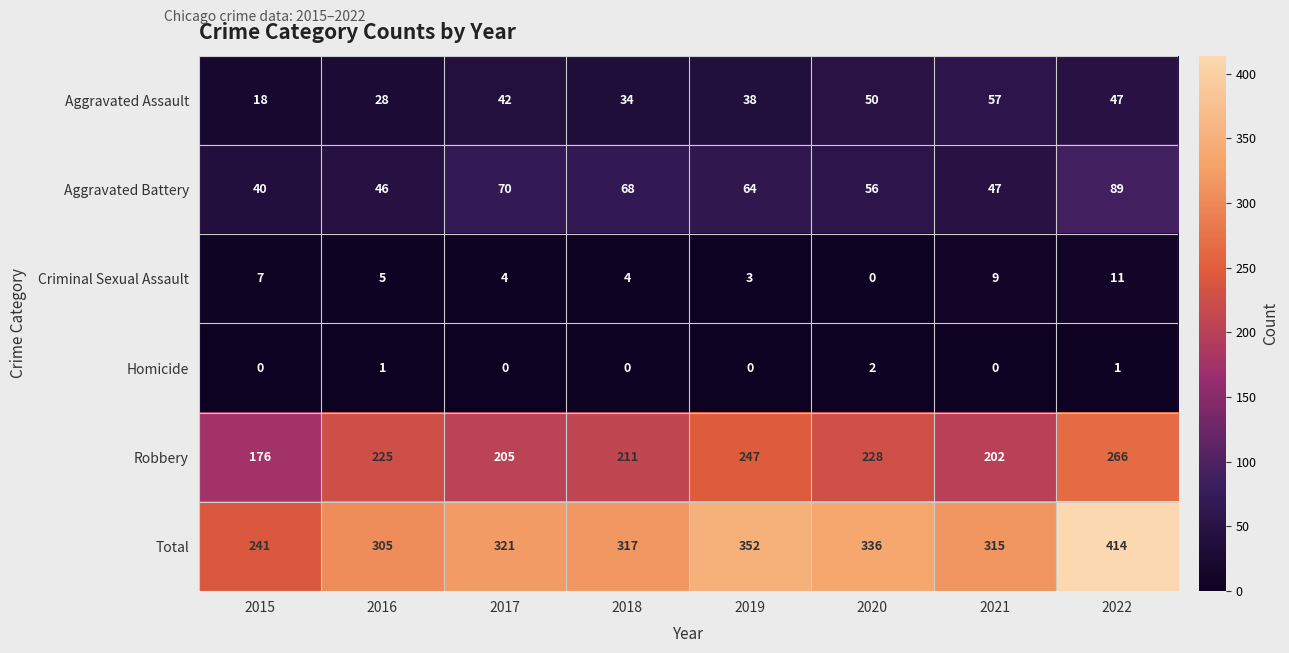

Where does the Criminal Sexual Assault series first go above 5?

2015